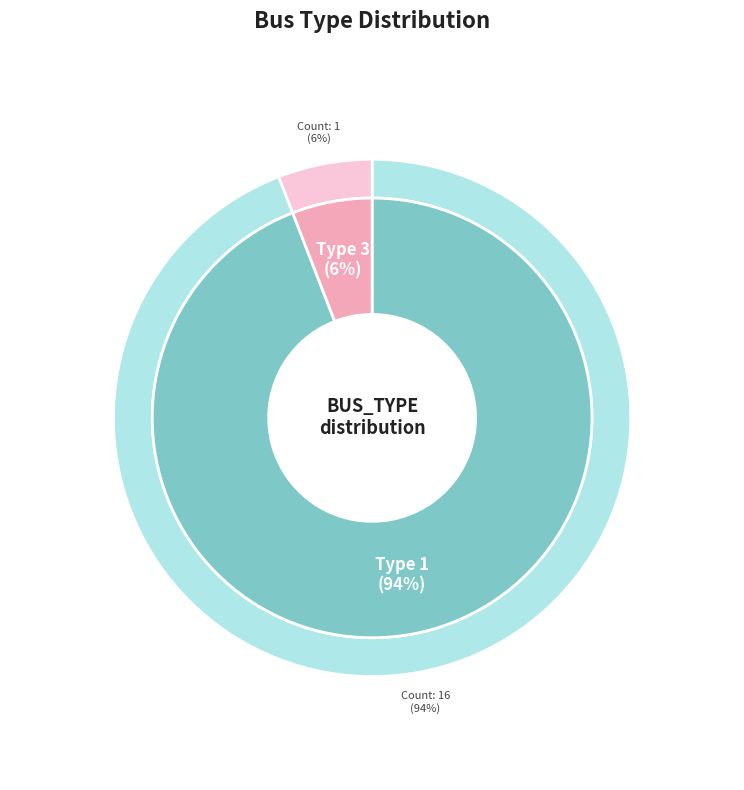

To the nearest percent, what percentage of the pie is BUS_TYPE 3?

6%